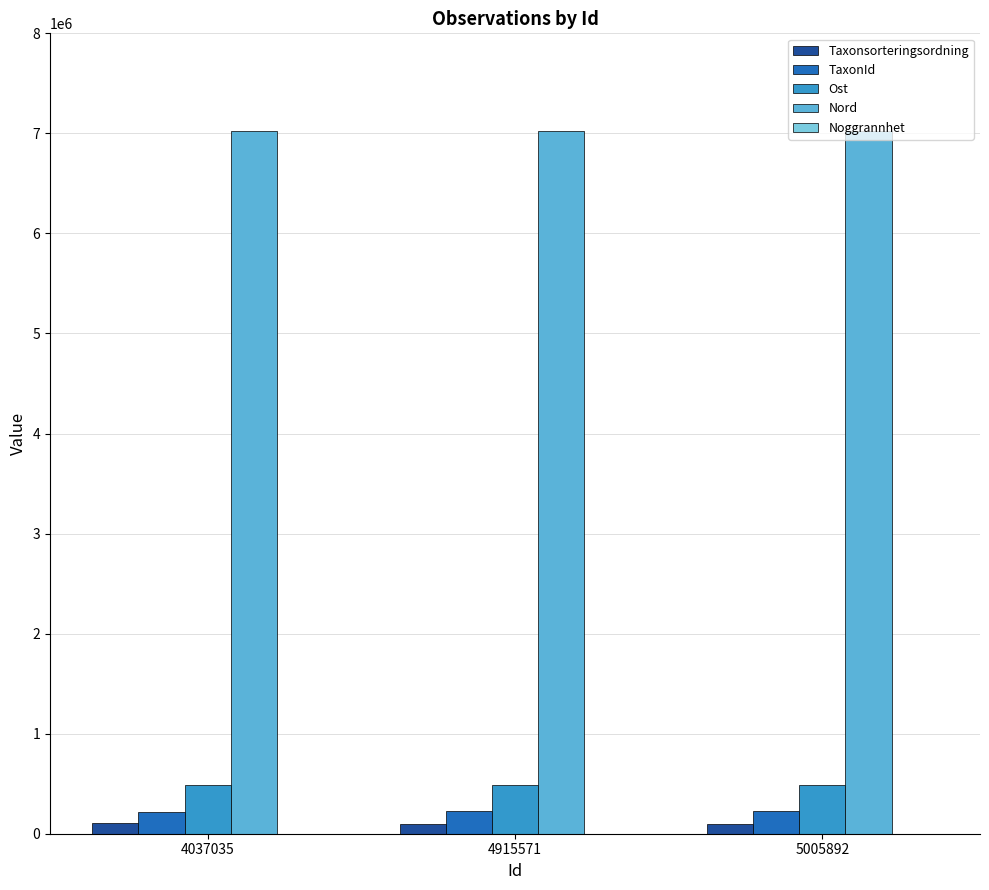

Is it true that Ost equals 486659 at 5005892?

True